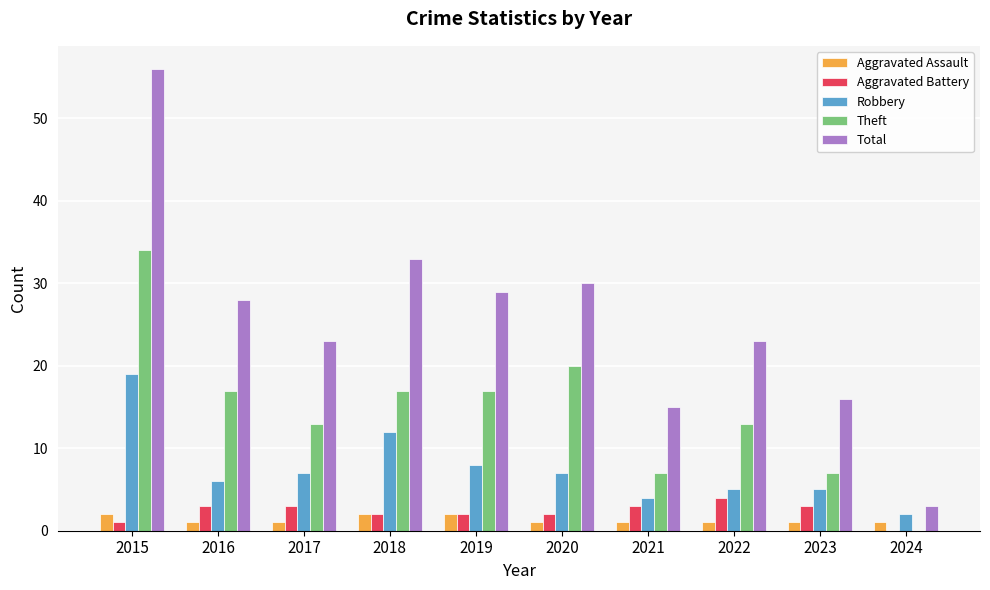

Is it true that Robbery equals 5 at 2022?

True